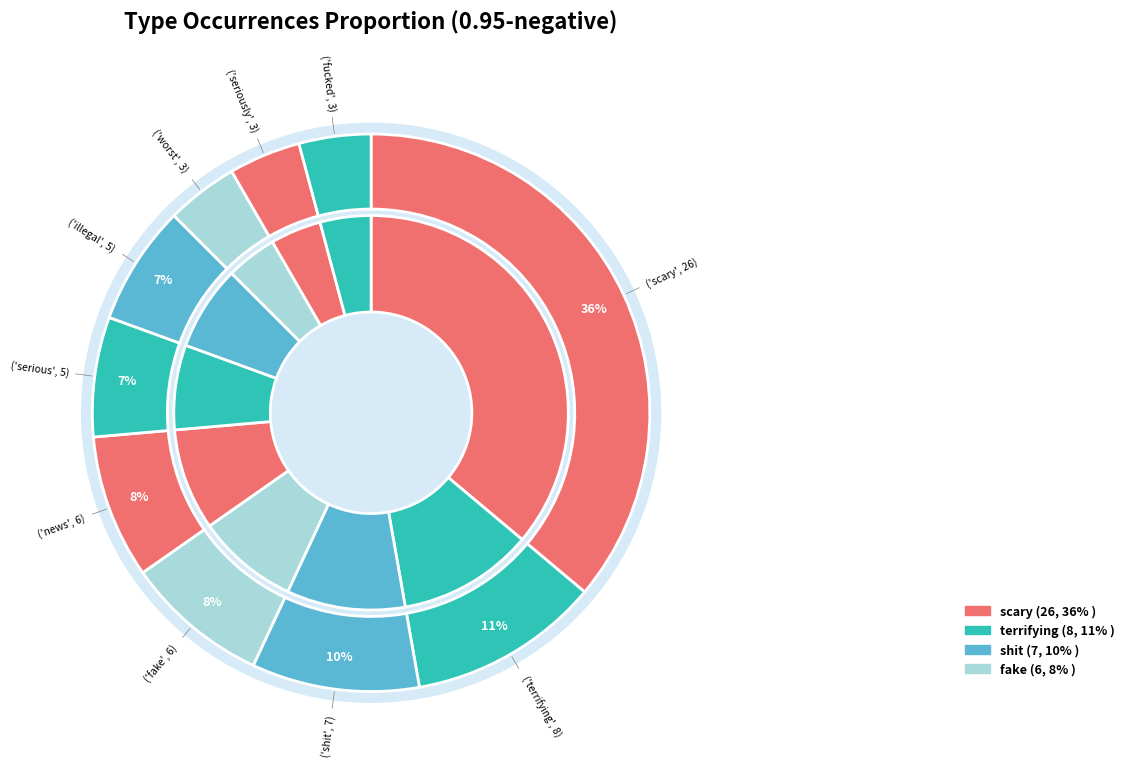

To the nearest percent, what is the average slice percentage?

10%